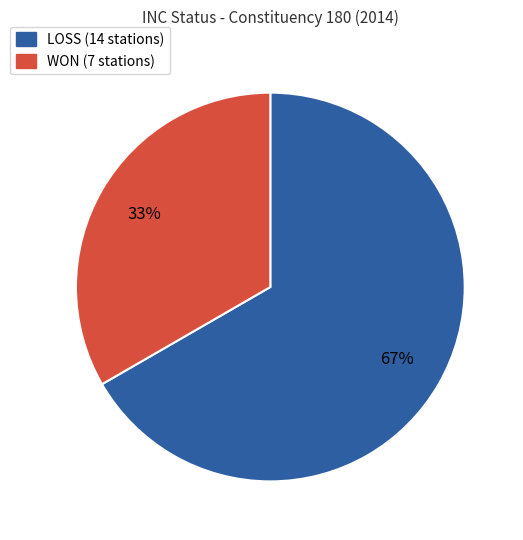

Between LOSS (14 stations) and WON (7 stations), which is larger?

LOSS (14 stations)